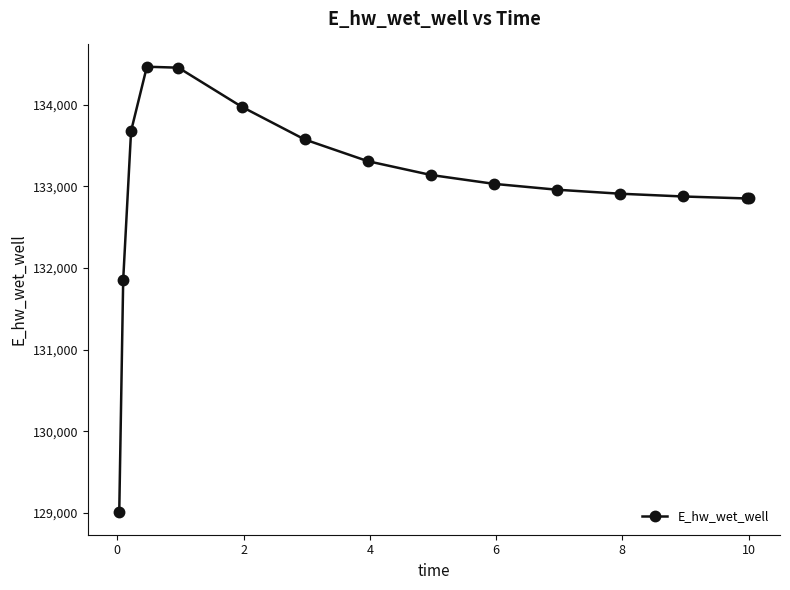

What is the minimum value shown in the chart?

129008.6